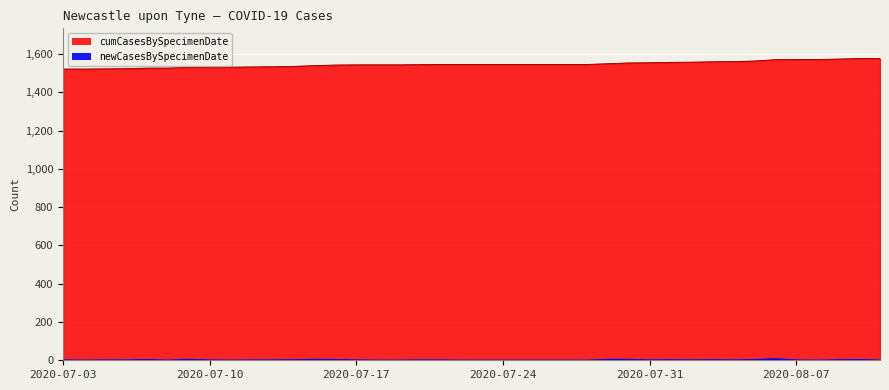

Which has a higher value, 2020-07-23 or 2020-07-12?

2020-07-23